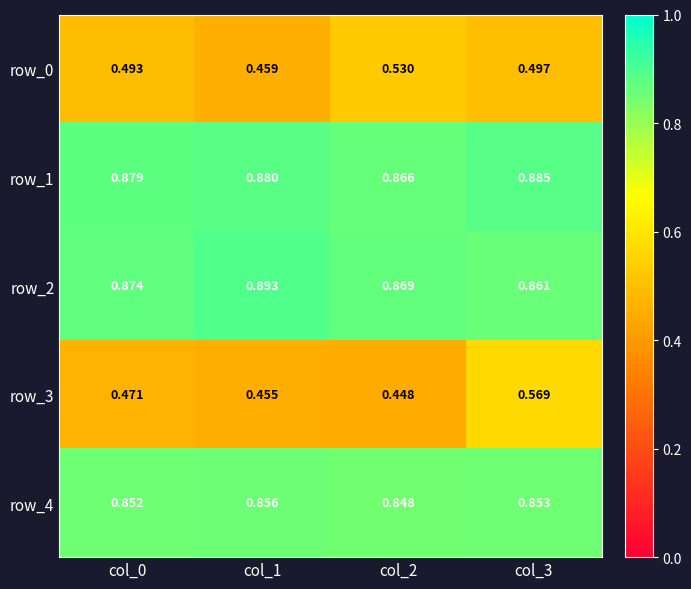

Where is row_2 nearest to the value 0?

col_3